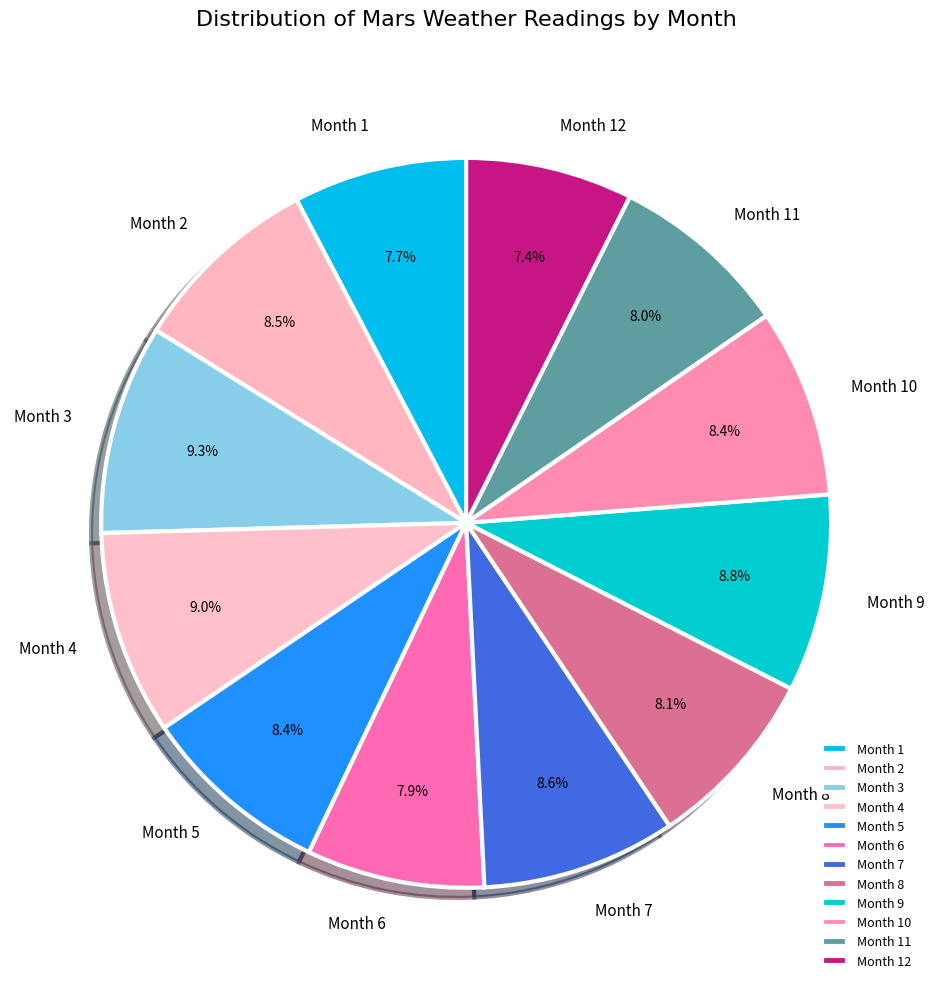

Is there any slice that represents more than half of the pie?

No